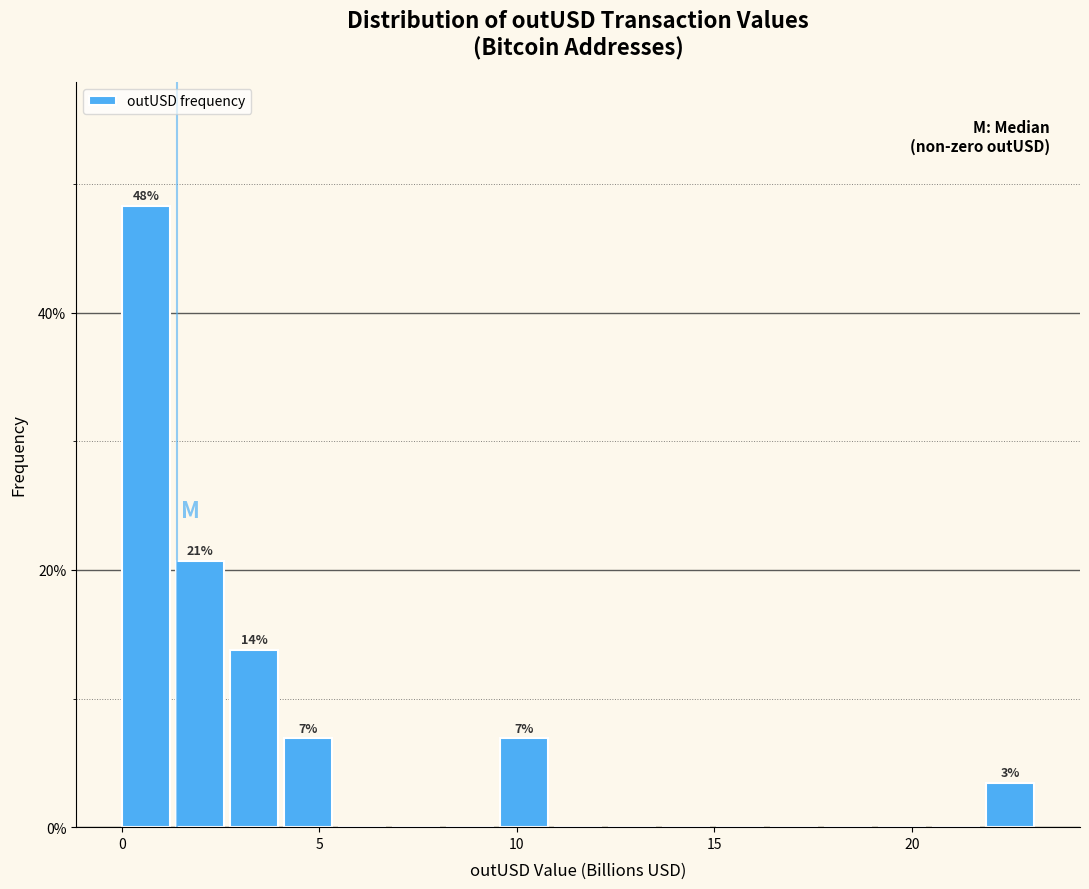

Read against the x-axis, roughly where is the centre of the tallest bar?

0.5